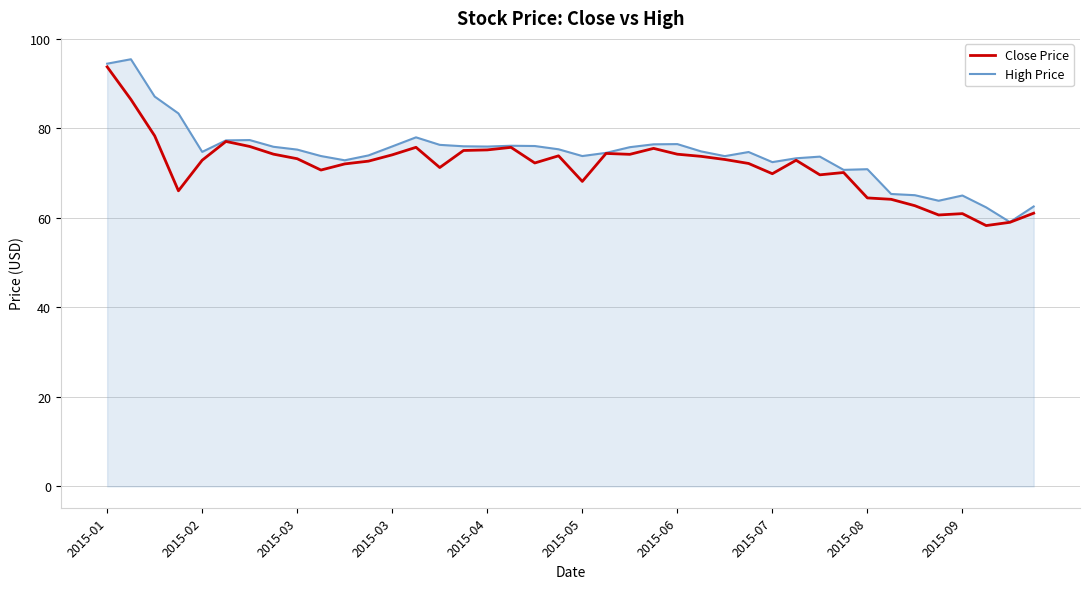

What is the highest value of the Close Price series?

93.8